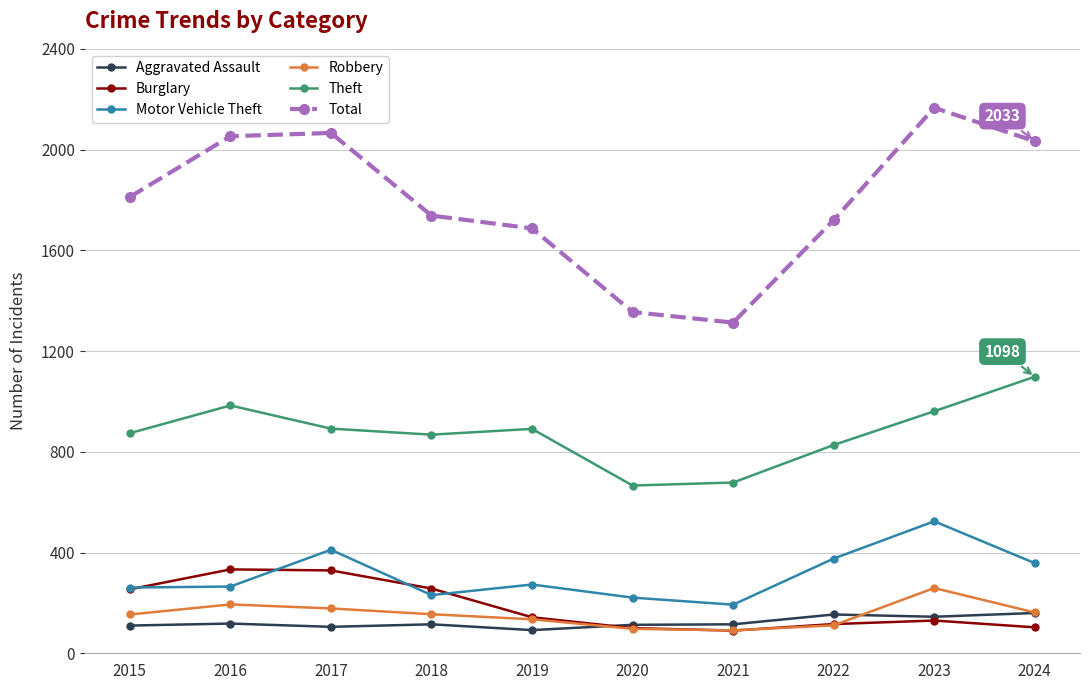

At which category does Theft reach its first local valley?

2018